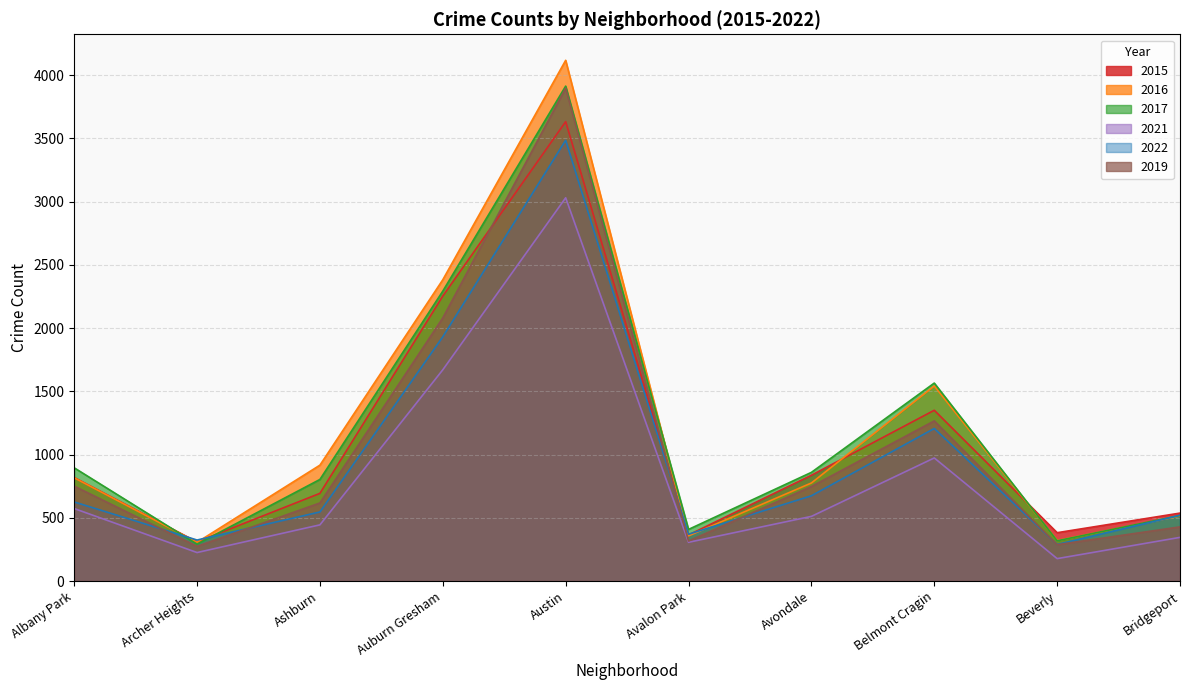

Reading left to right, what are all the values shown in this chart?

2015: 818	309	693	2253	3632	364	836	1350	382	537
2016: 816	306	916	2382	4117	357	775	1542	320	514
2017: 895	291	803	2292	3913	408	859	1565	318	518
2021: 573	225	444	1670	3030	306	511	973	177	345
2022: 625	324	546	1931	3485	370	674	1206	289	520
2019: 750	274	617	2080	3897	316	747	1266	287	428